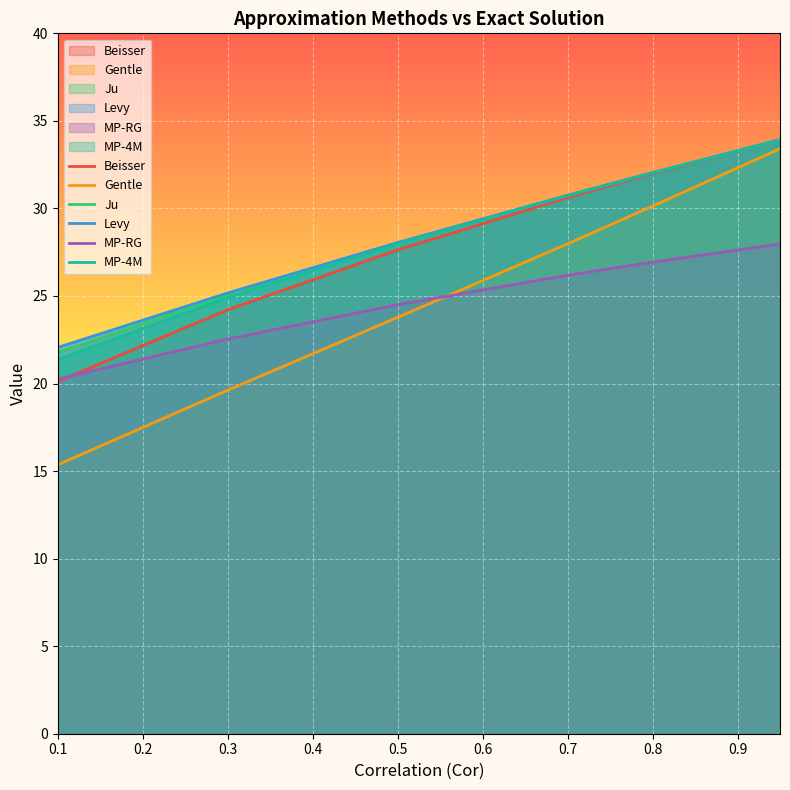

What is the difference between the maximum and minimum values in the MP-RG series?

7.7